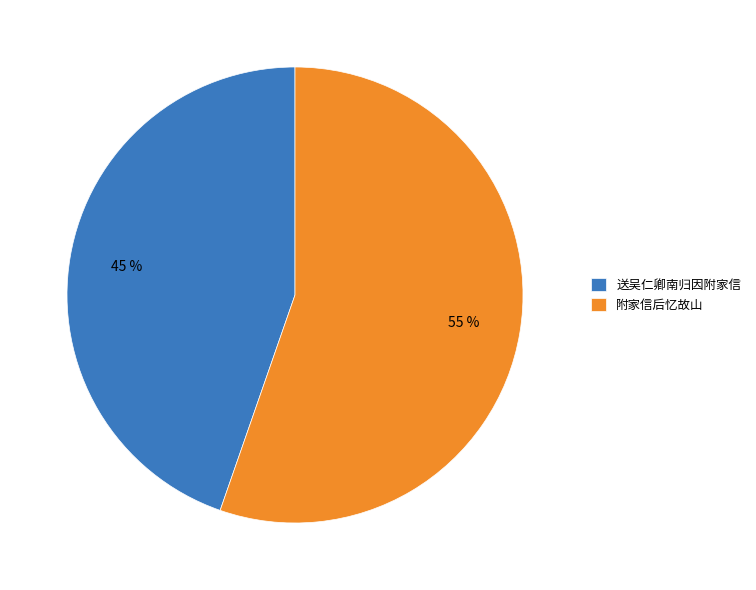

Count the number of slices in the pie.

2